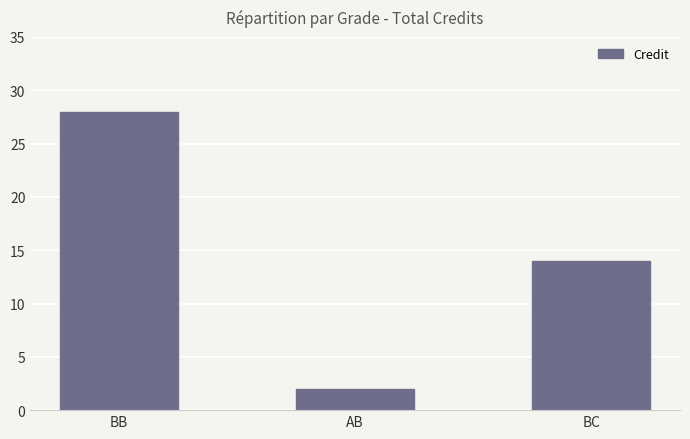

What is the change in value from BB to BC?

-14